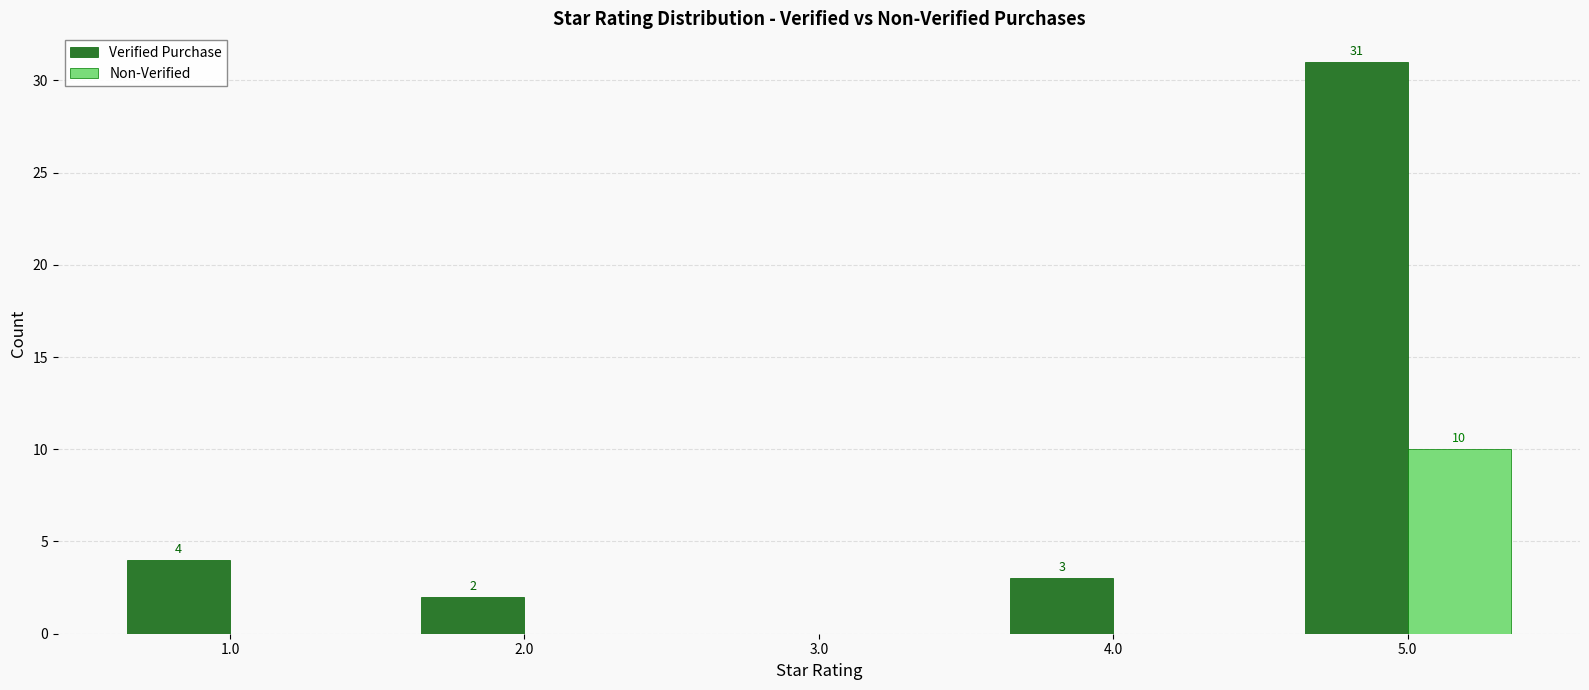

What is the sum of the Verified Purchase values at 3.0 and 5.0?

31